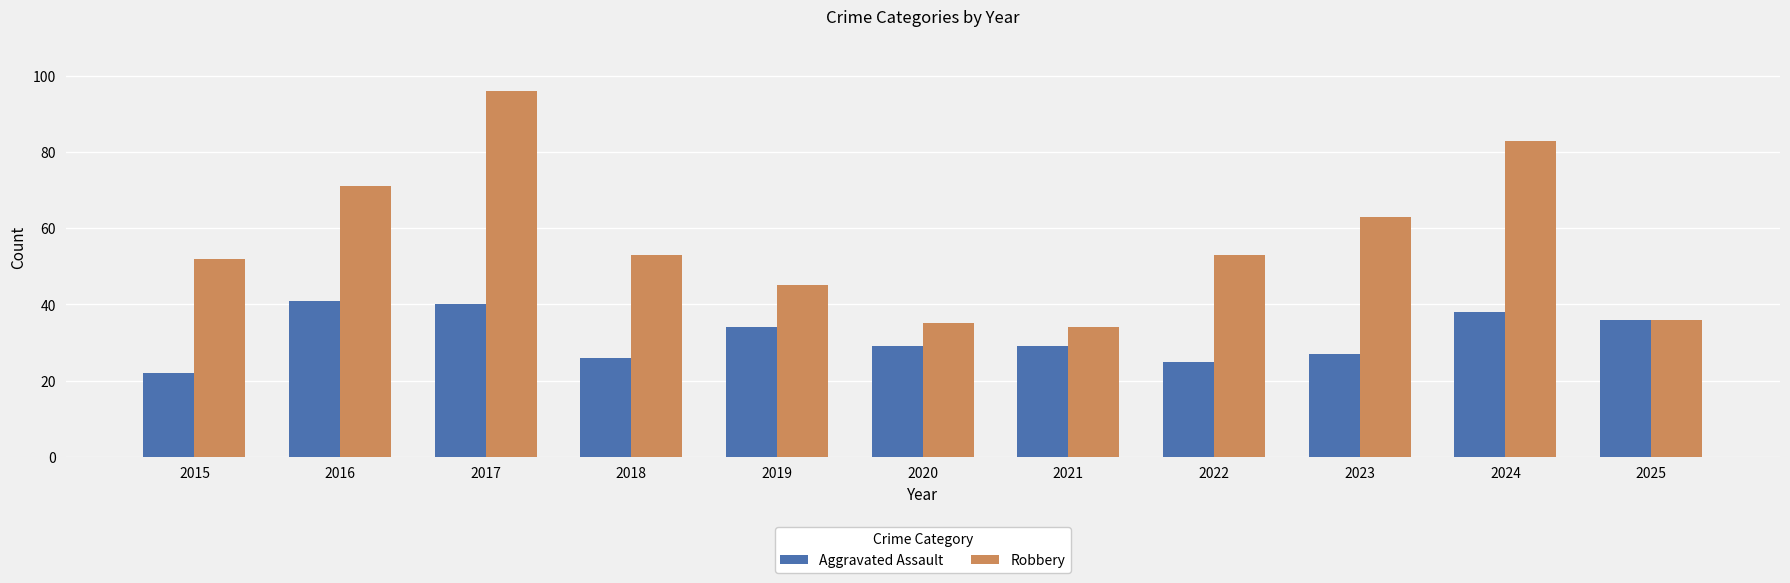

Does the chart contain stacked bars?

No